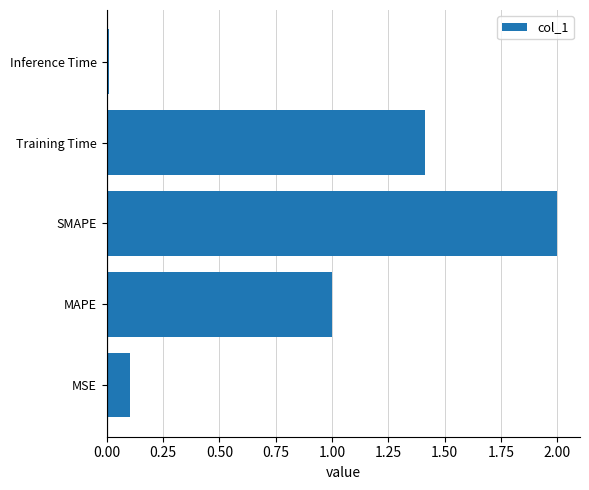

At which label is the value closest to 1?

MAPE